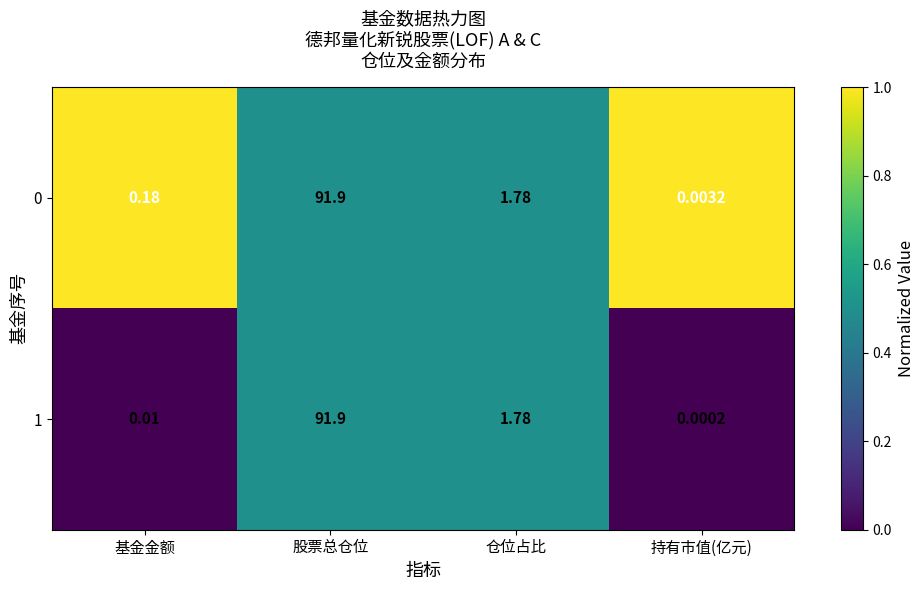

At which category is the sum across all series the highest?

股票总仓位